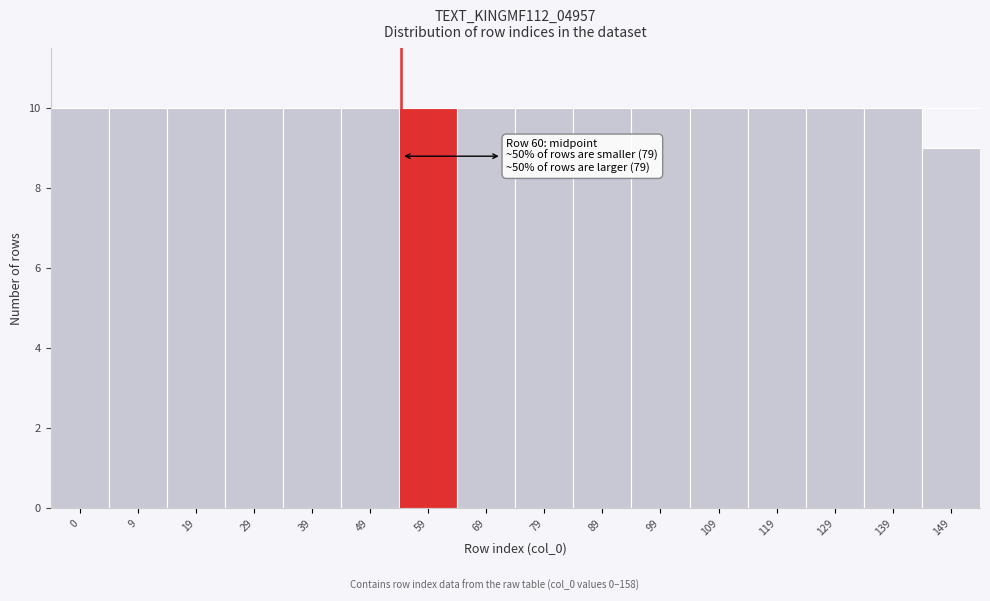

Reading right to left, transcribe all the data shown in this chart.

9	10	10	10	10	10	10	10	10	10	10	10	10	10	10	10